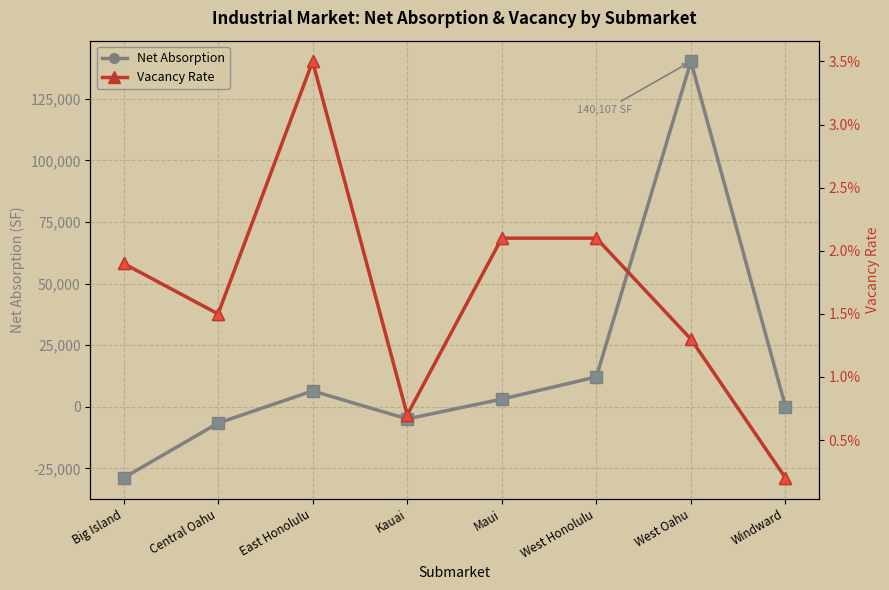

List the labels in order of Vacancy Rate value, largest first.

East Honolulu, Maui, West Honolulu, Big Island, Central Oahu, West Oahu, Kauai, Windward